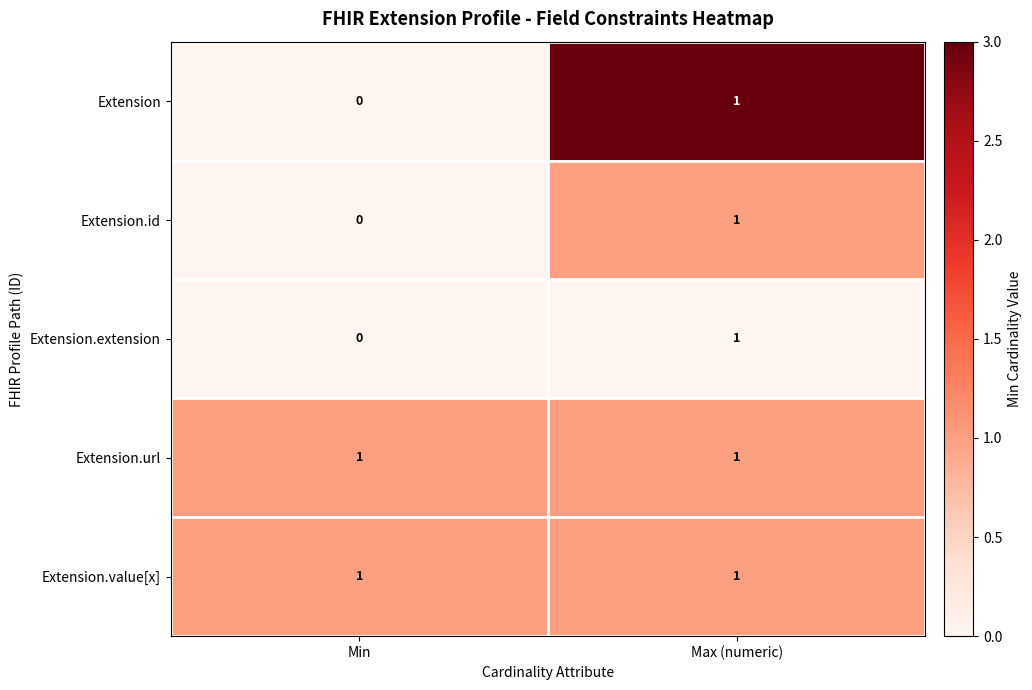

At which category does the chart reach its minimum across all series?

Min